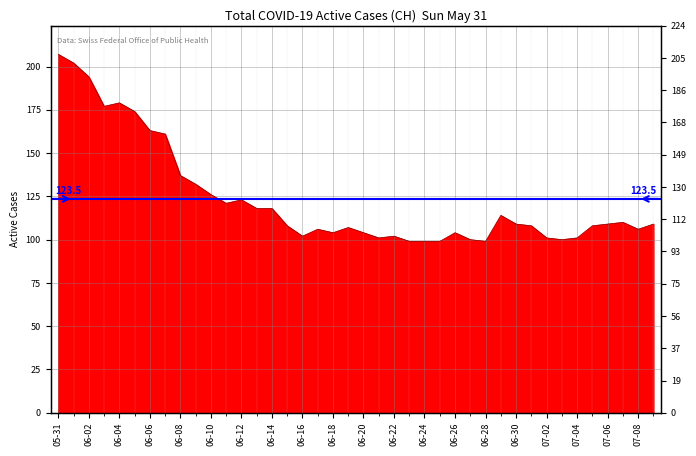

What is the minimum value shown in the chart?

99